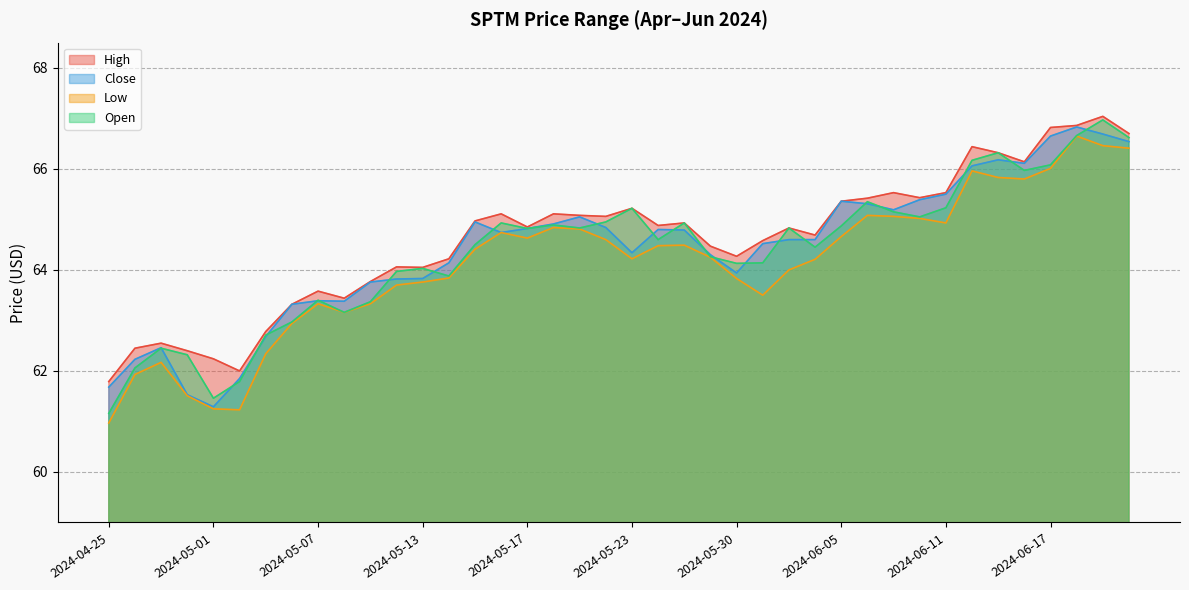

Which category has the highest value across all series?

2024-06-20